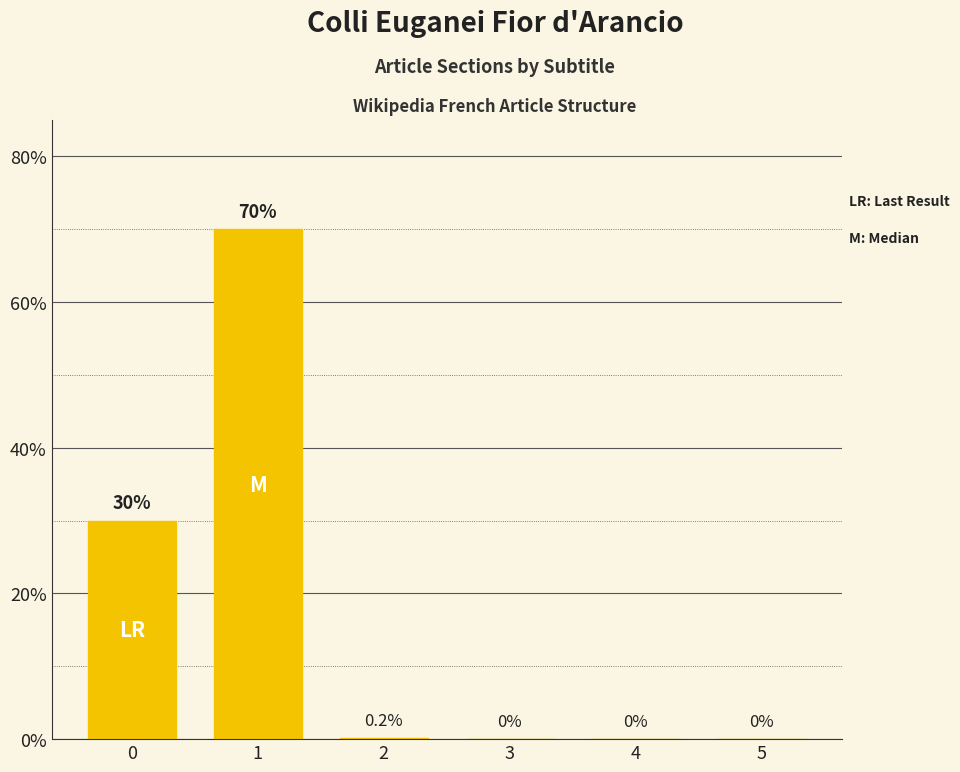

What is the change in value from 0 to 4?

-30.0